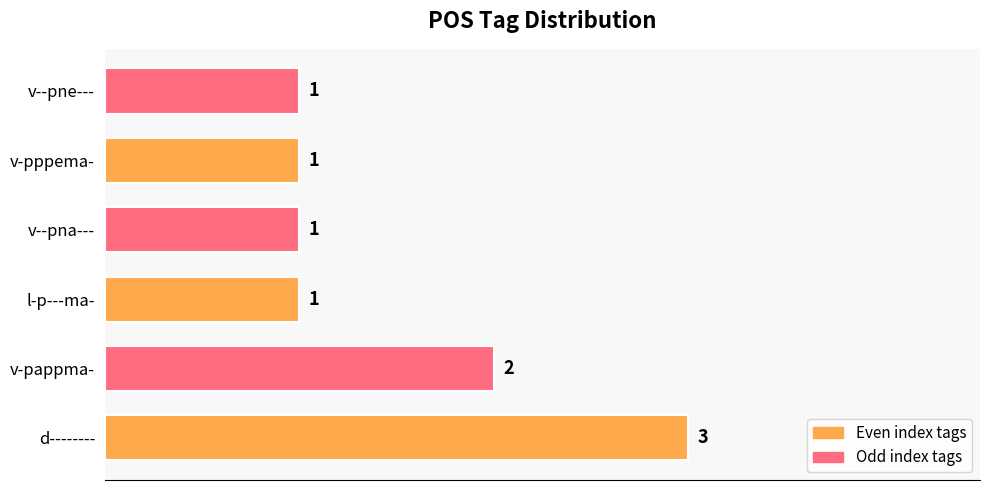

The value at v--pna--- is 1. True or false?

True